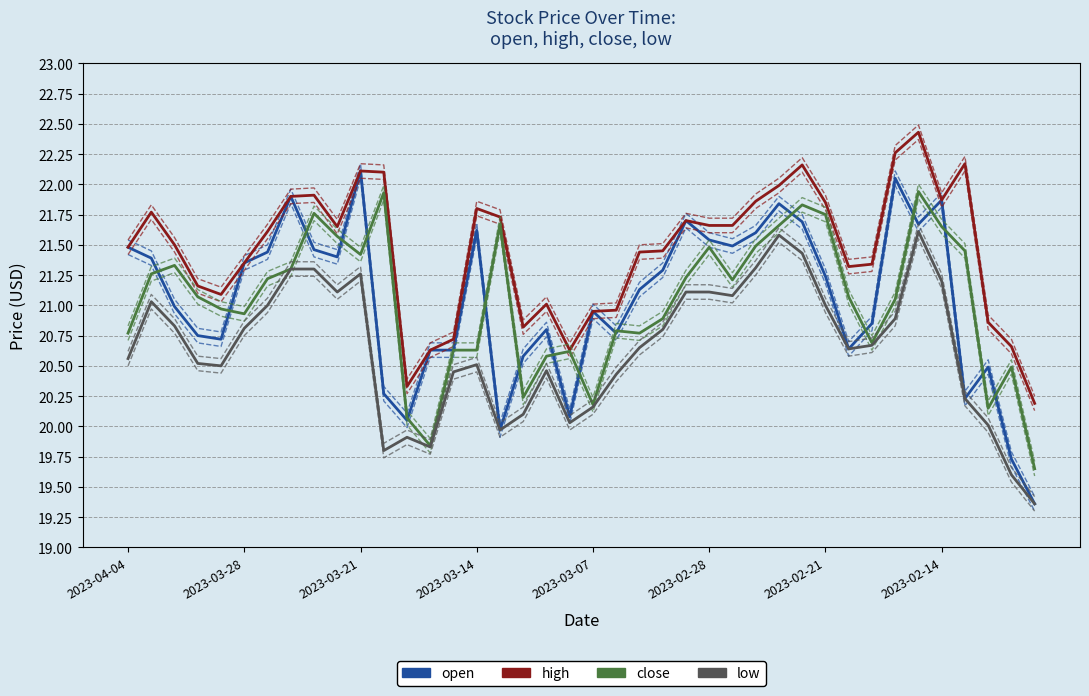

Does the chart display data point markers on the line(s)?

No